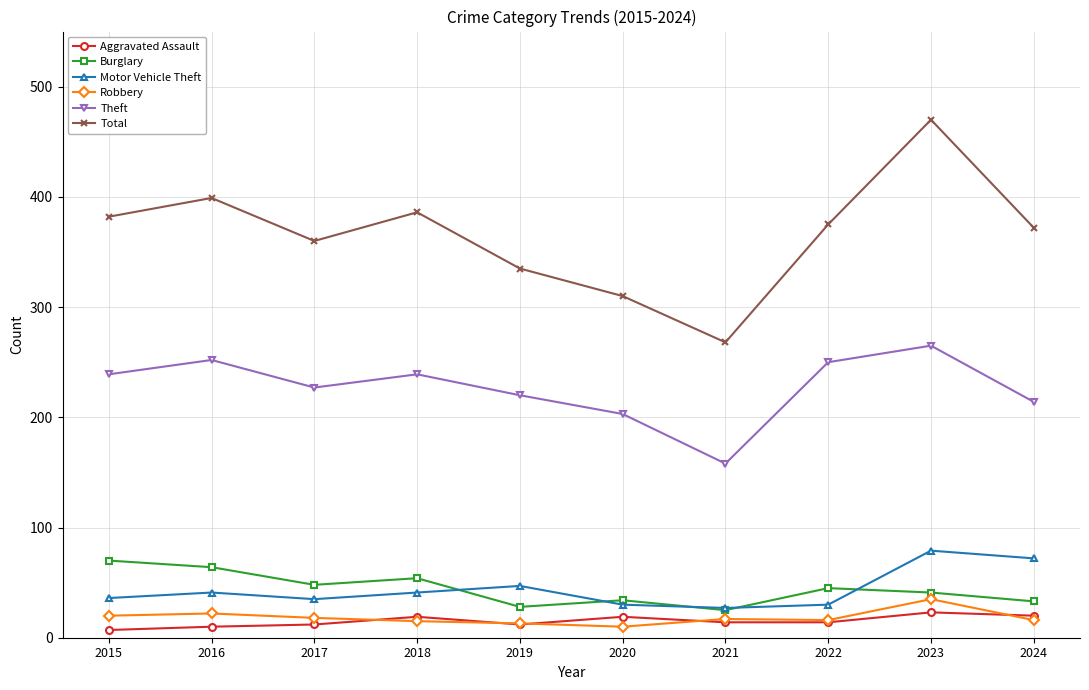

How many distinct data groups are displayed?

6